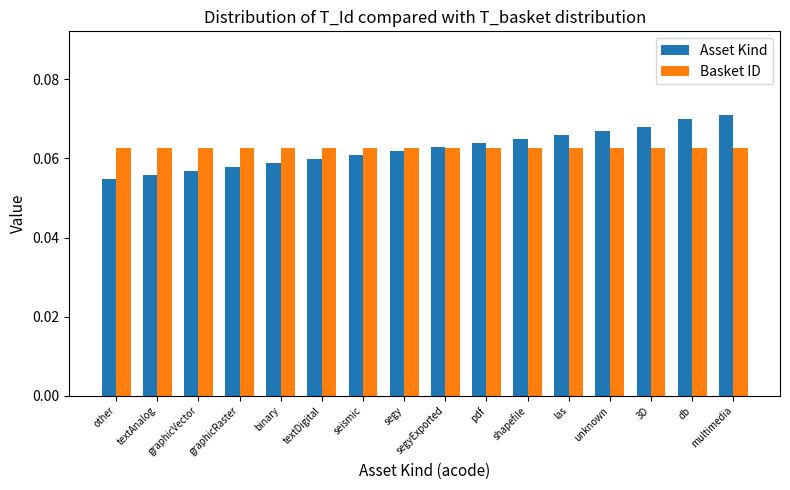

What is the sum of all Basket ID values?

1.0